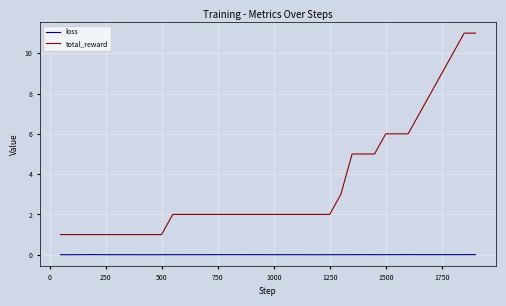

Which series has the largest range (max minus min)?

total_reward